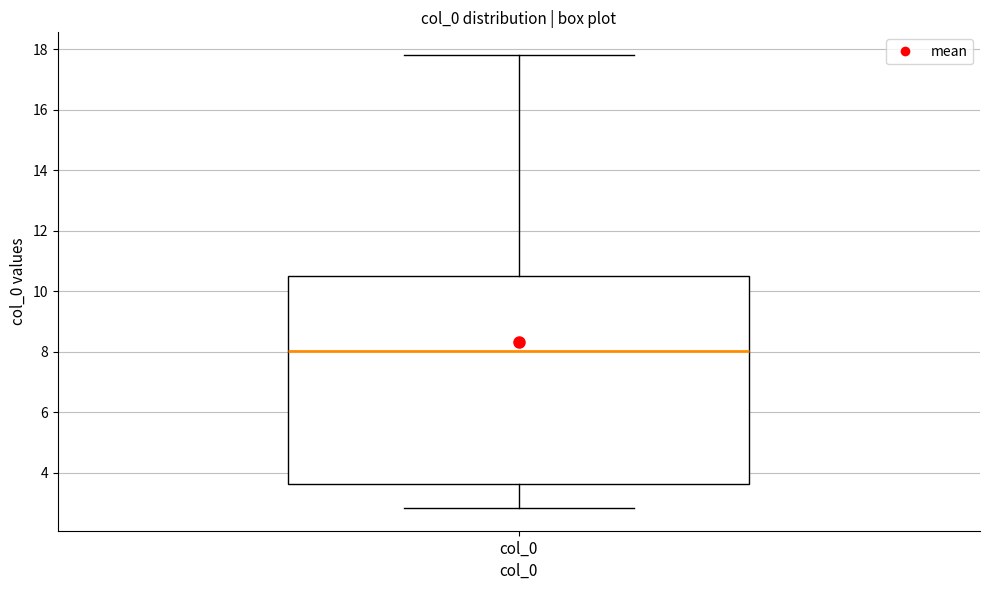

Transcribe this box plot: give where the median line is, the range the box spans, and where the two whiskers end, as read against the y-axis. The values are not printed on the chart, so give them approximately, as read against the axis.

median 8.0, box 3.6 to 10.6, whiskers 2.8 to 17.8